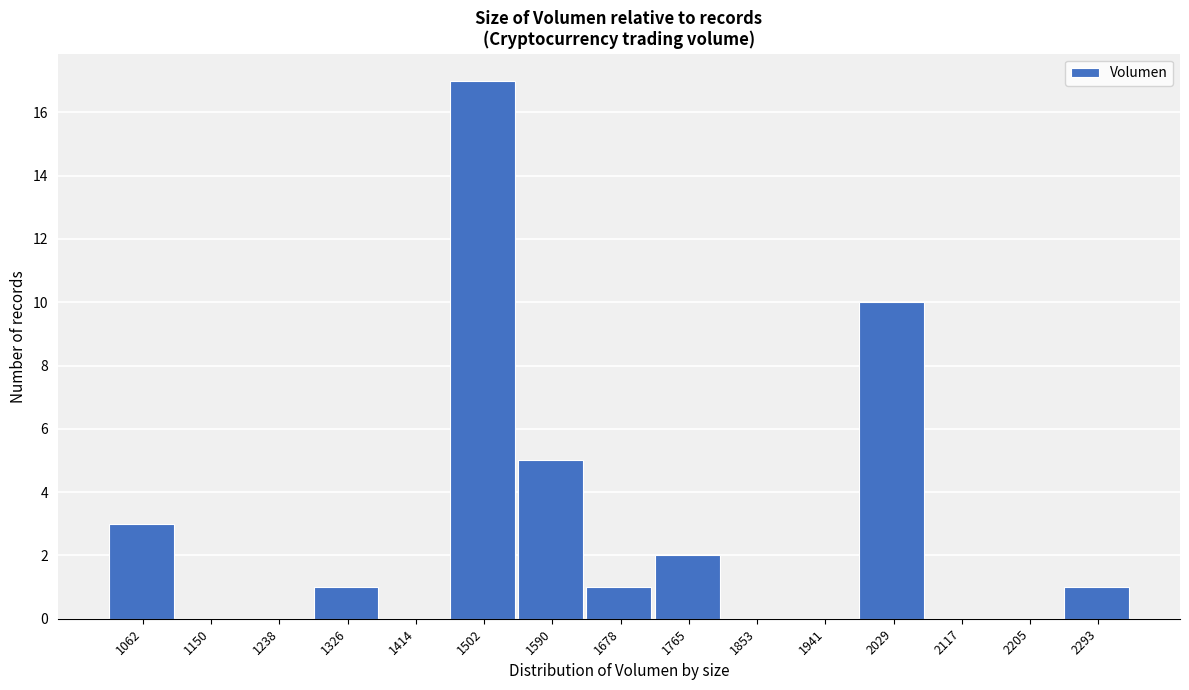

Reading left to right, list all the values displayed in this chart.

1062=3	1150=0	1238=0	1326=1	1414=0	1502=17	1590=5	1678=1	1765=2	1853=0	1941=0	2029=10	2117=0	2205=0	2293=1